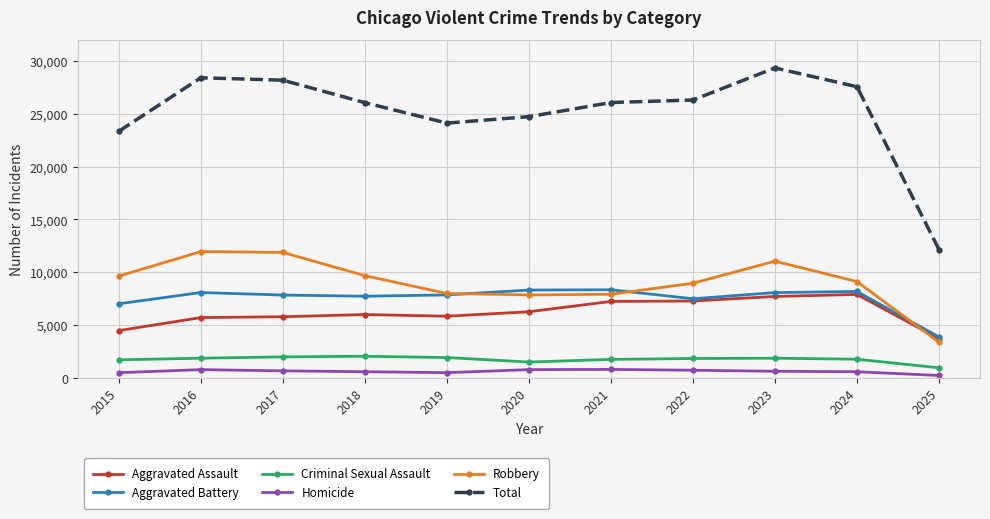

True or false: Criminal Sexual Assault and Homicide cross at least once.

False